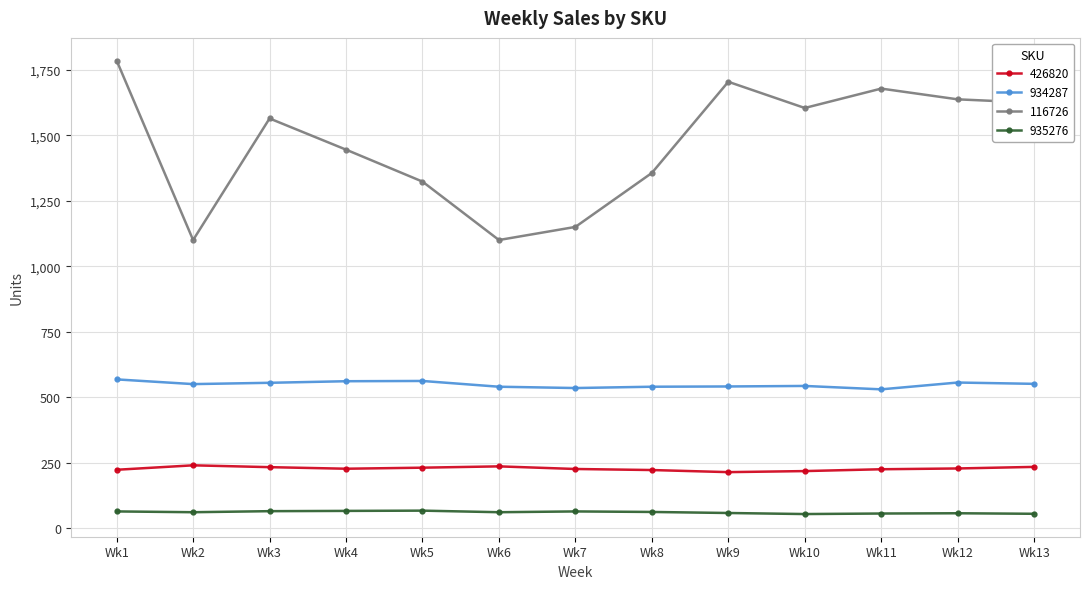

Which series has the widest spread of values?

116726